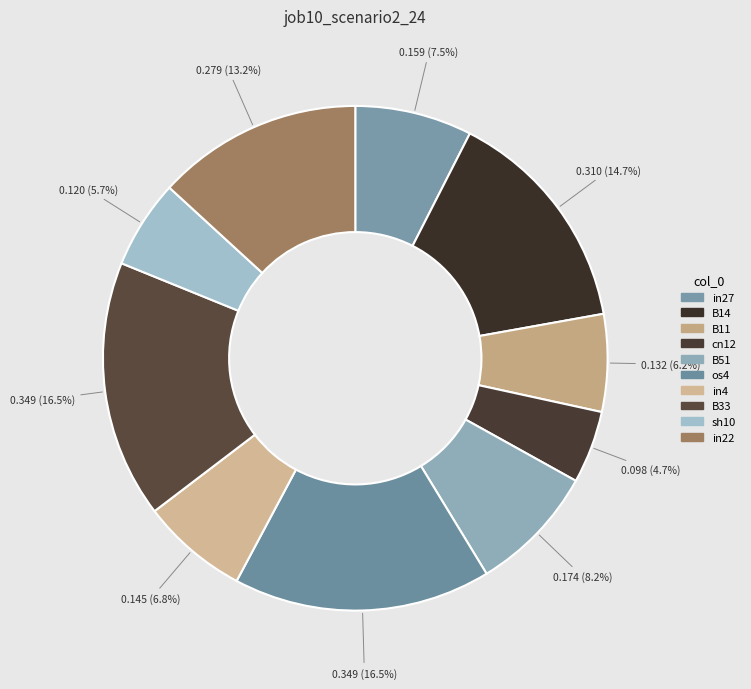

How many slices are in this pie chart?

10